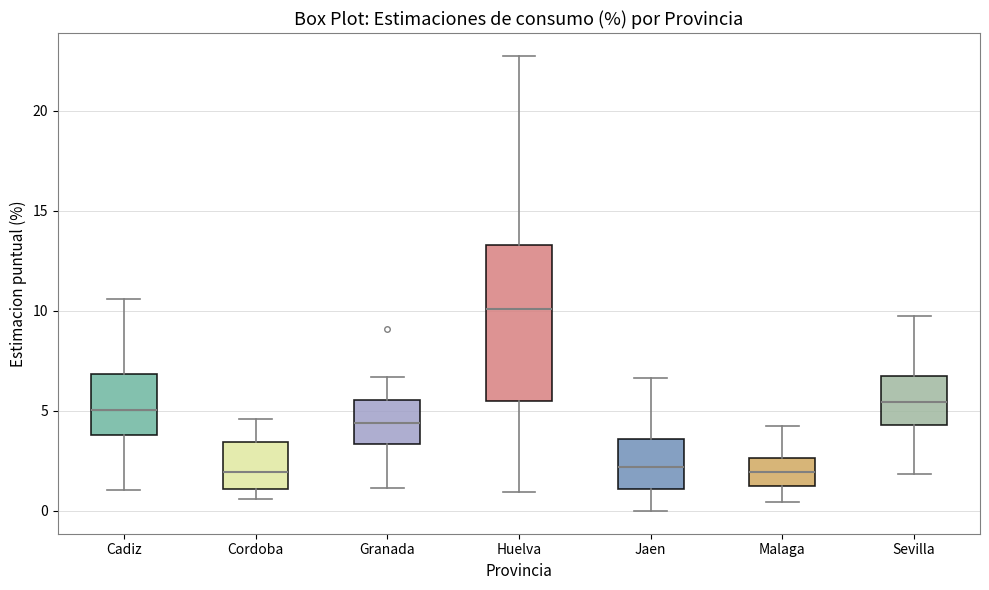

Where is the upper edge of the box for Cordoba on the y-axis? The values are not printed on the chart, so give them approximately, as read against the axis.

3.5